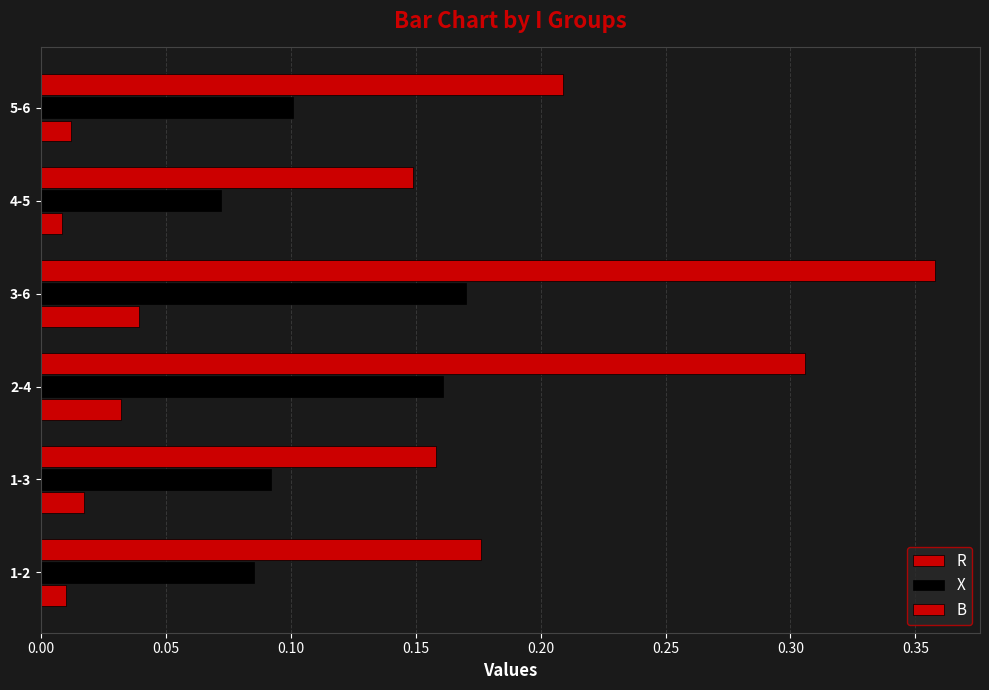

Rank the series by their average value, from lowest to highest.

R, X, B